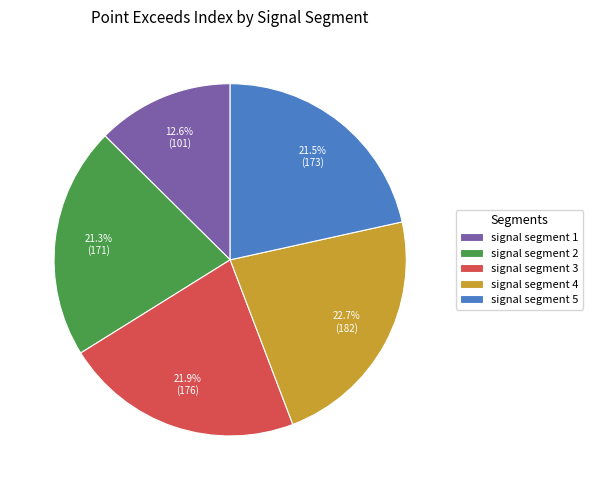

How many segments does this pie chart have?

5